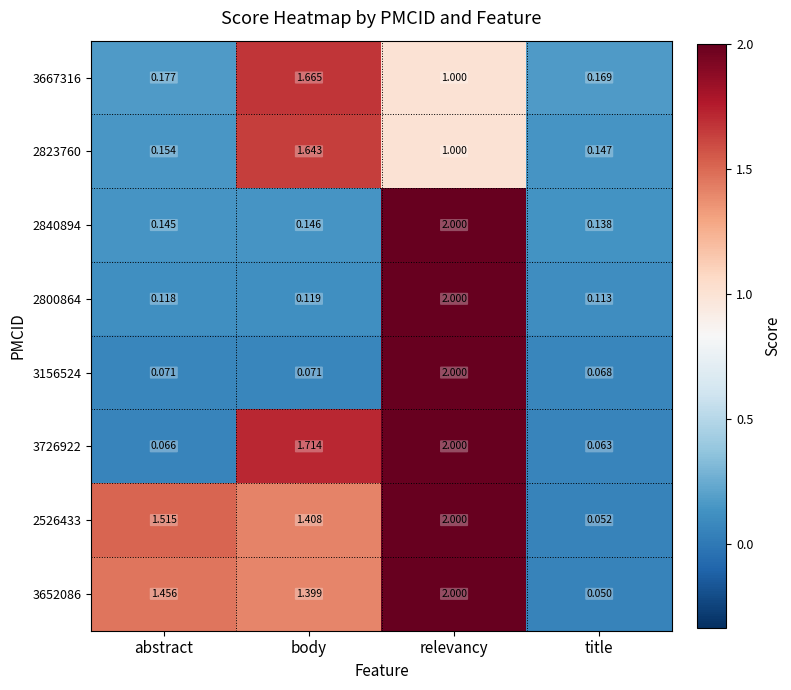

At which category is the sum across all series the highest?

relevancy